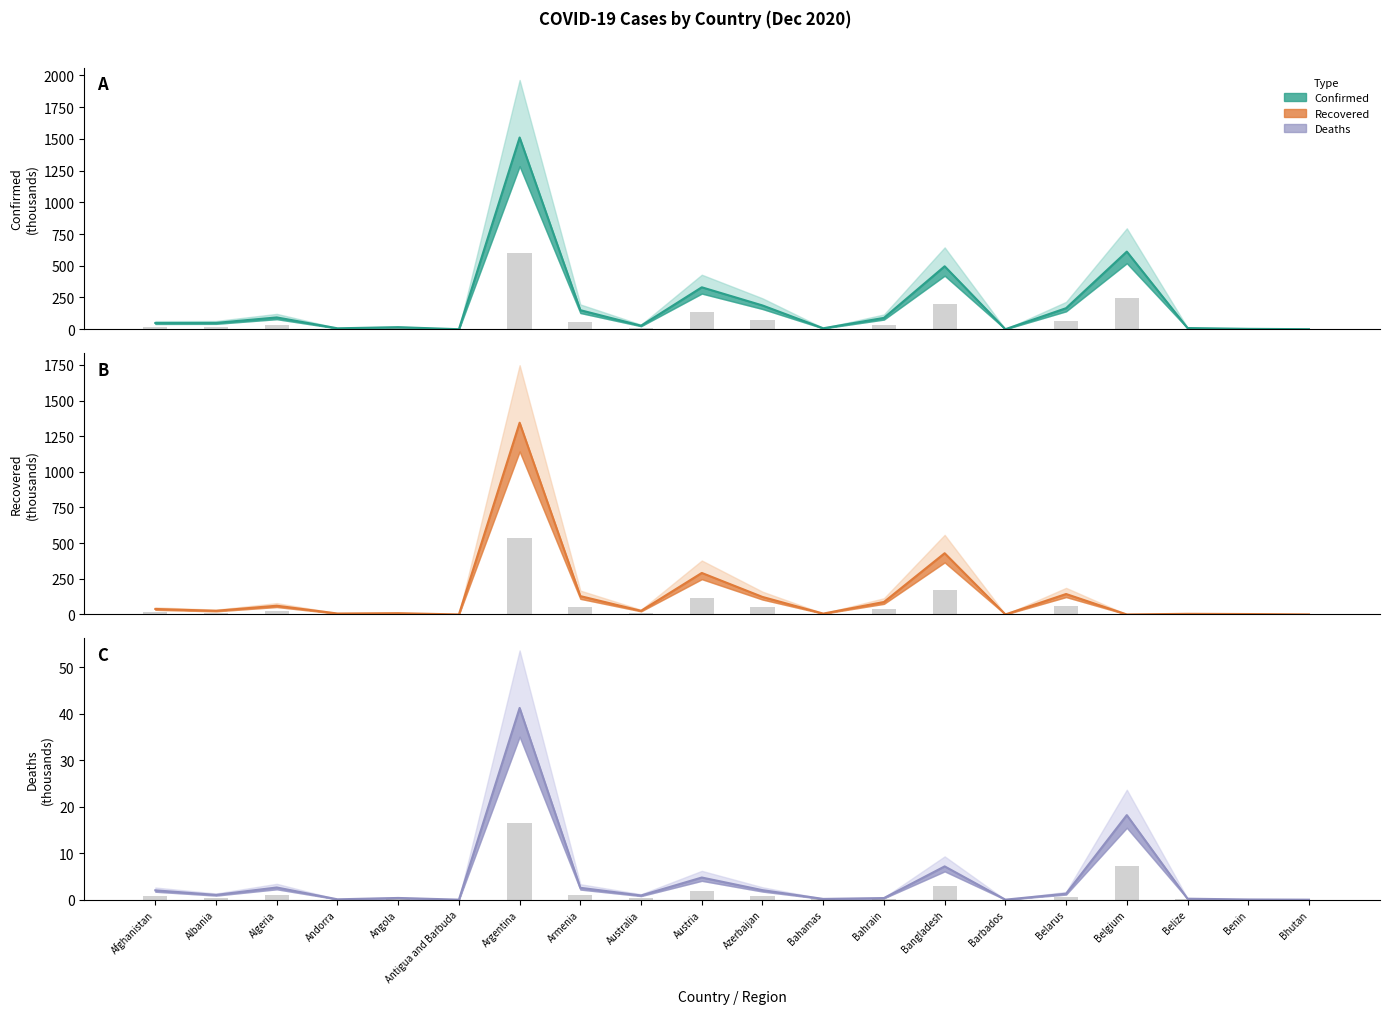

Which series changed the most between Azerbaijan and Belgium?

Confirmed